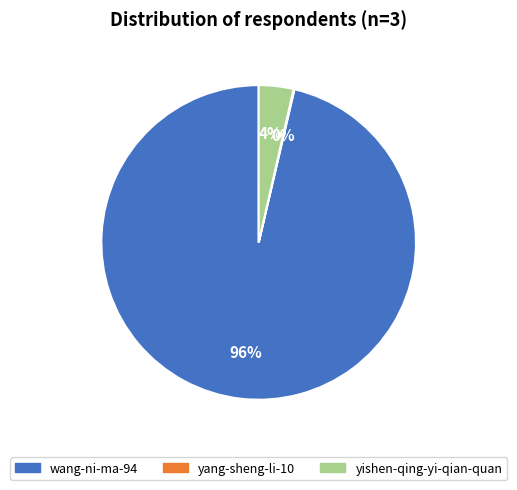

Is it true that yishen-qing-yi-qian-quan is 4% of the pie?

True